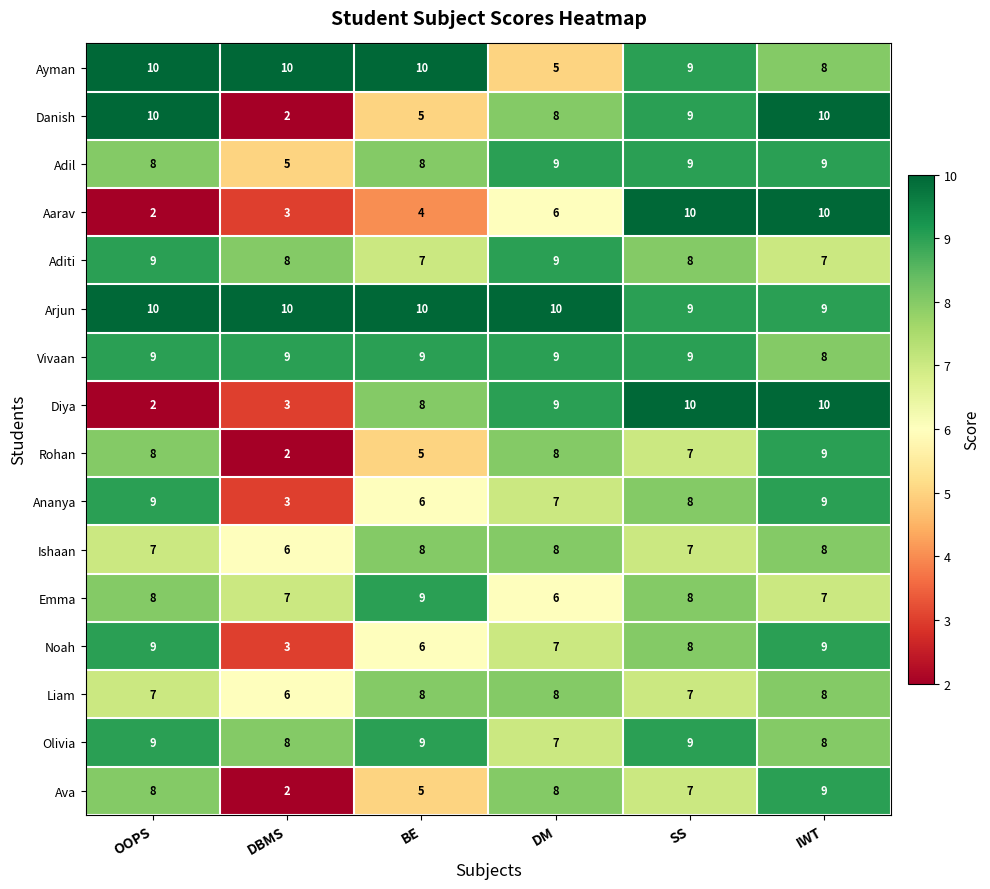

Between DBMS and BE, which series saw the biggest shift?

Diya